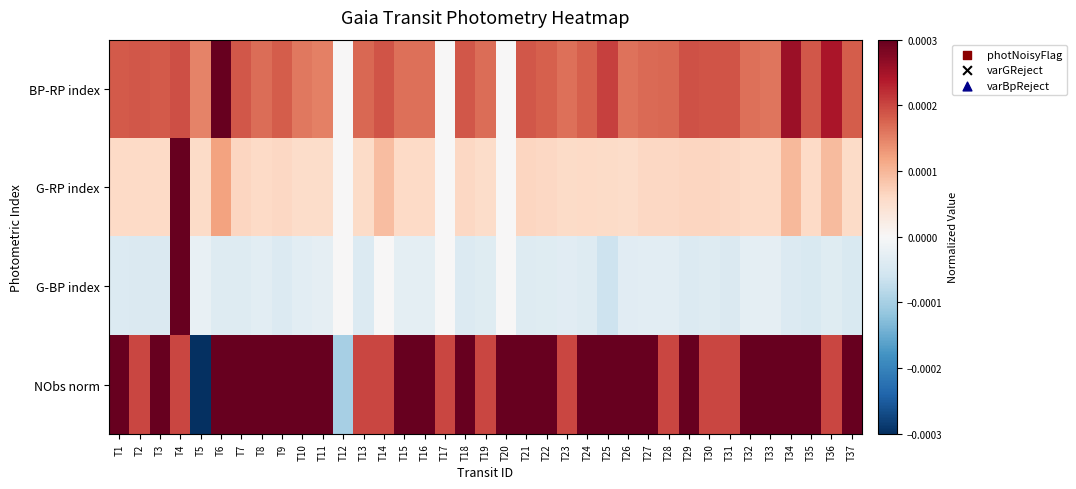

Which series has the widest spread of values?

NObs norm